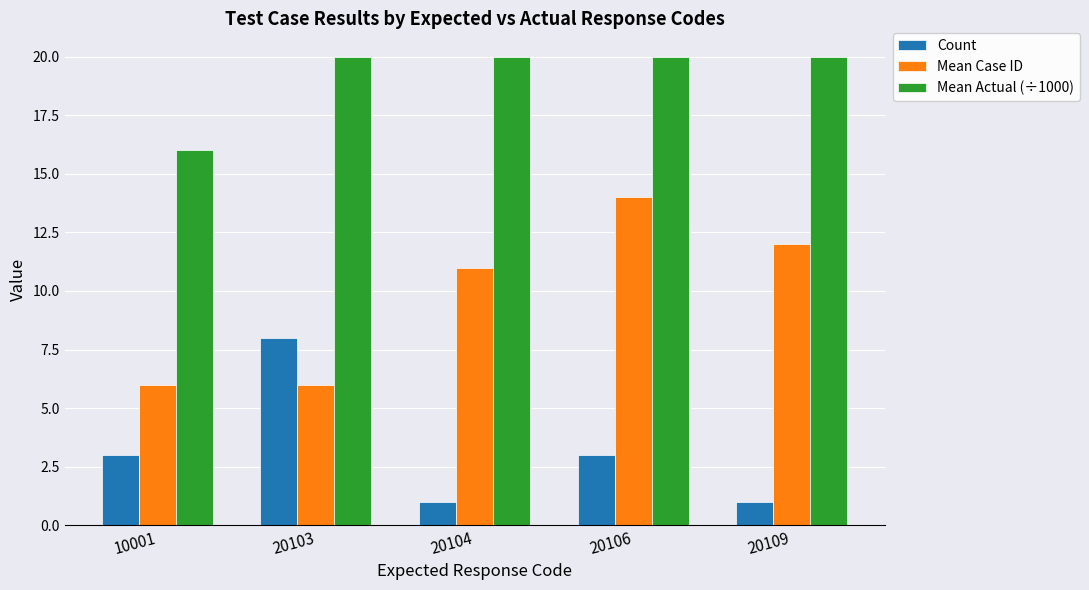

What is the sum of the Count values at 20104 and 20106?

4